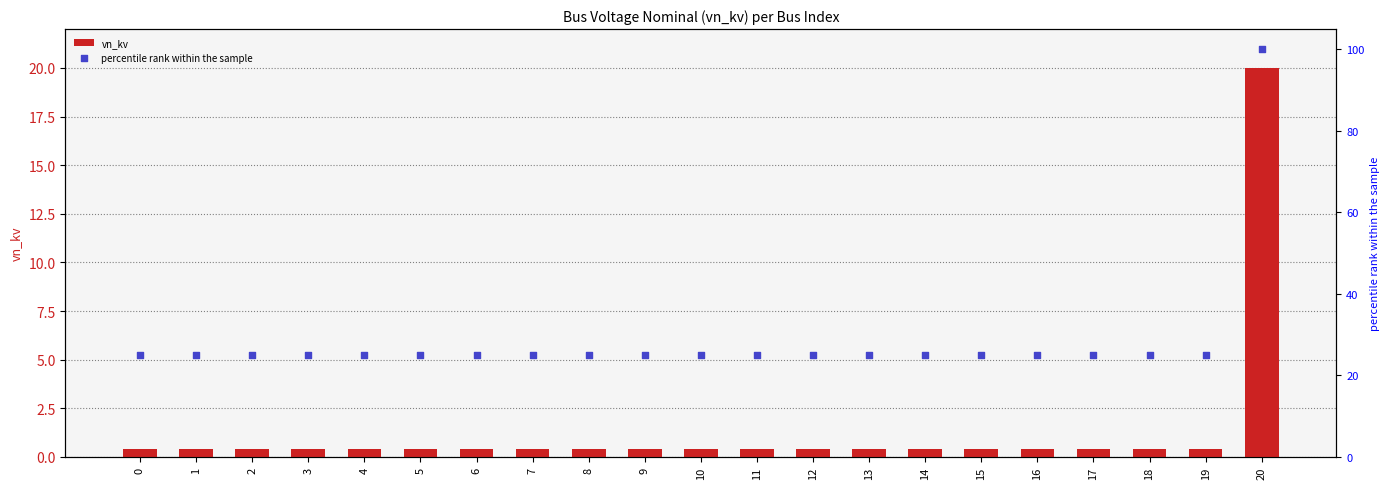

Which series reaches the minimum Y coordinate?

vn_kv